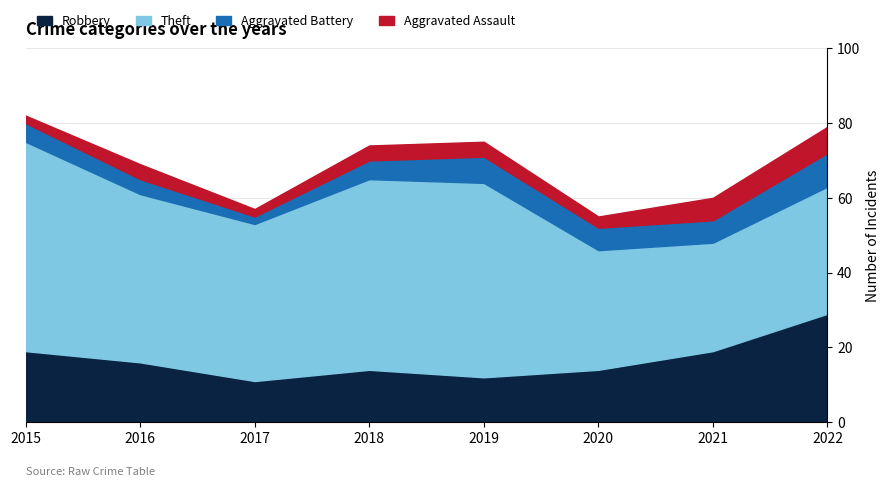

What is the total value across all series at 2021?

60